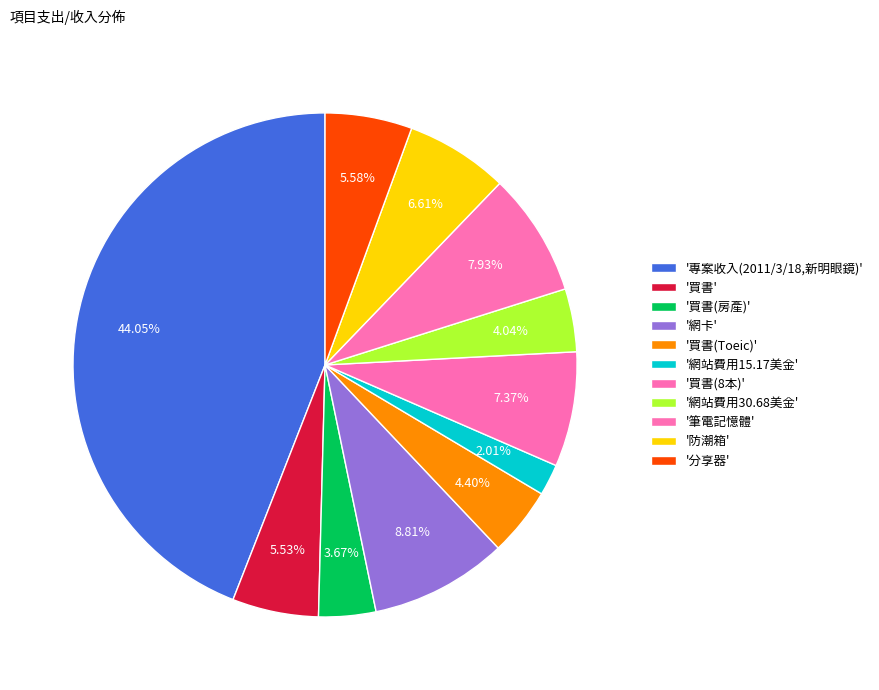

How many segments does this pie chart have?

11